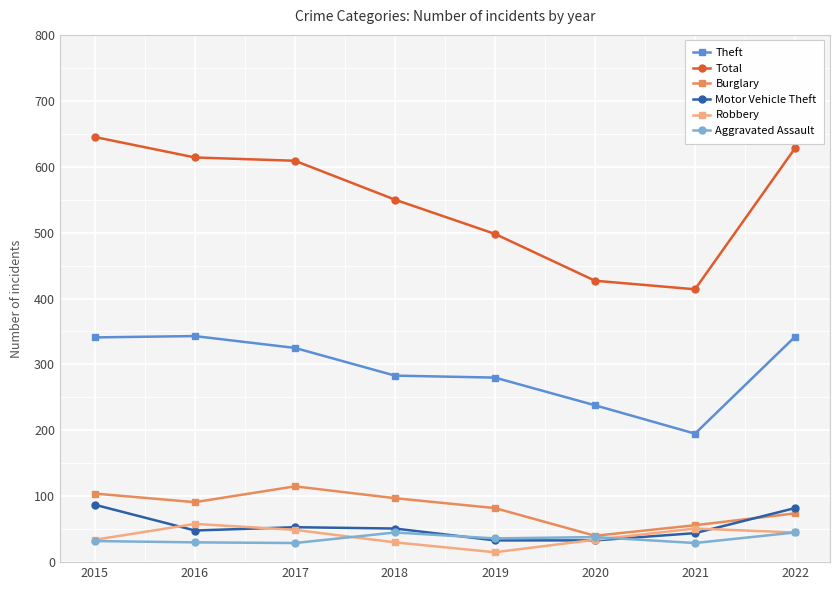

Which series has the widest spread of values?

Total